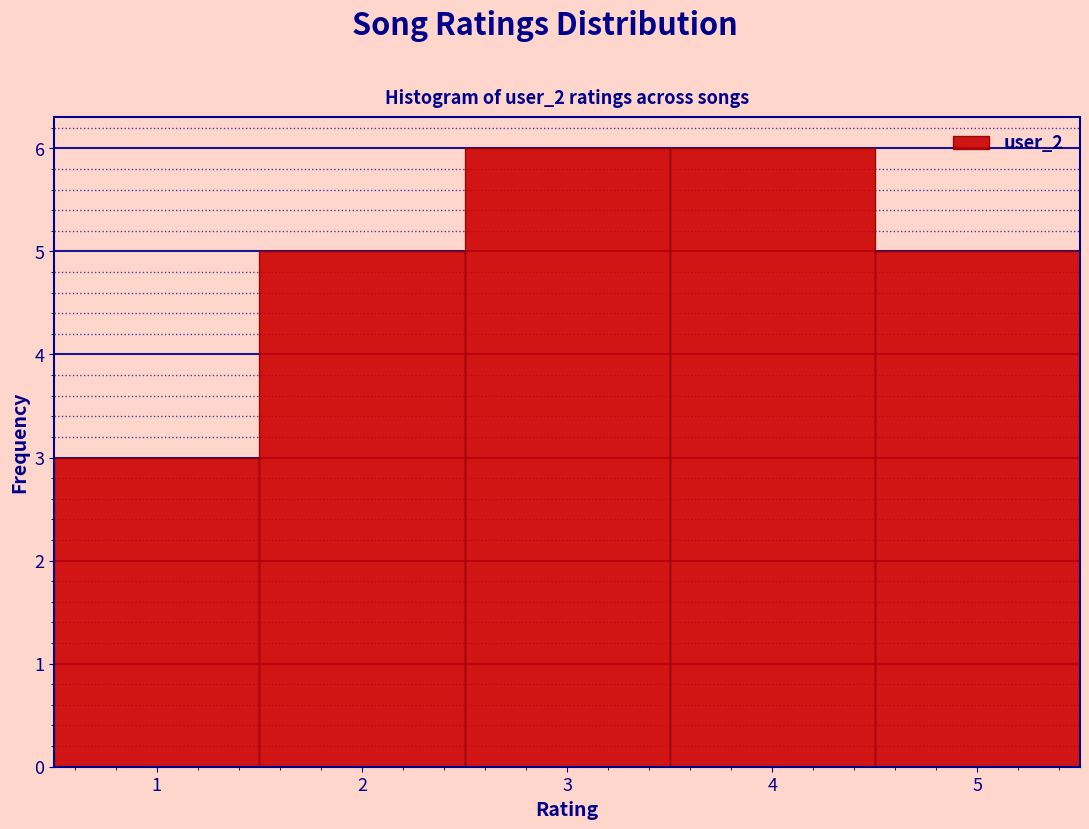

Reading left to right, transcribe this chart: for each bar, give the range it covers on the x-axis and its height. The values are not printed on the chart, so give them approximately, as read against the axis.

0.5 to 1.5: 3
1.5 to 2.5: 5
2.5 to 3.5: 6
3.5 to 4.5: 6
4.5 to 5.5: 5